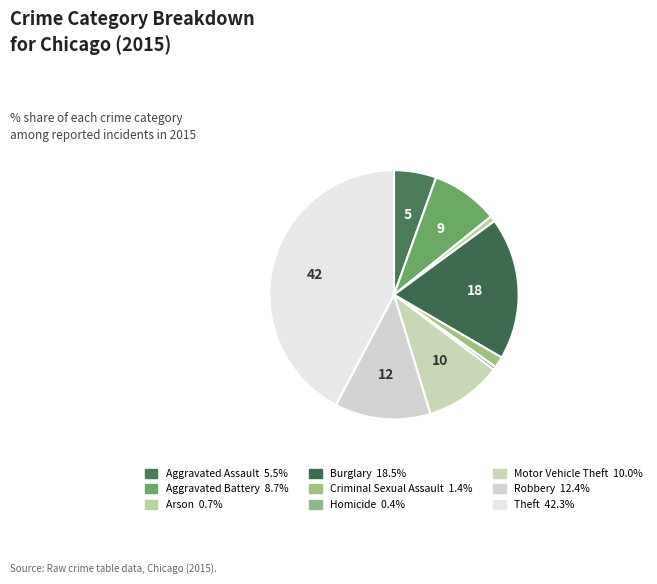

What is the smallest slice in the pie chart?

Homicide